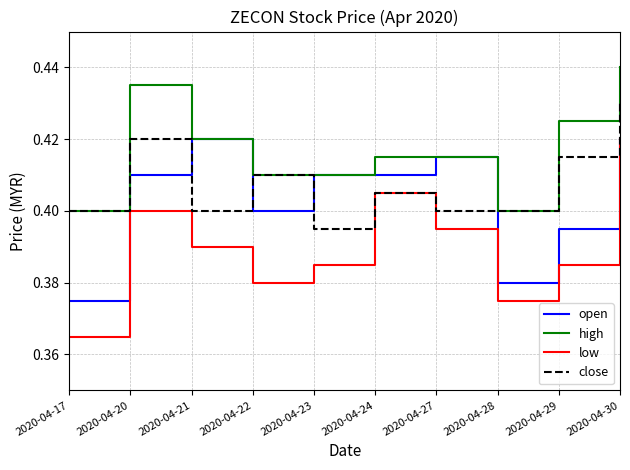

Which category has the lowest value in the close series?

2020-04-23